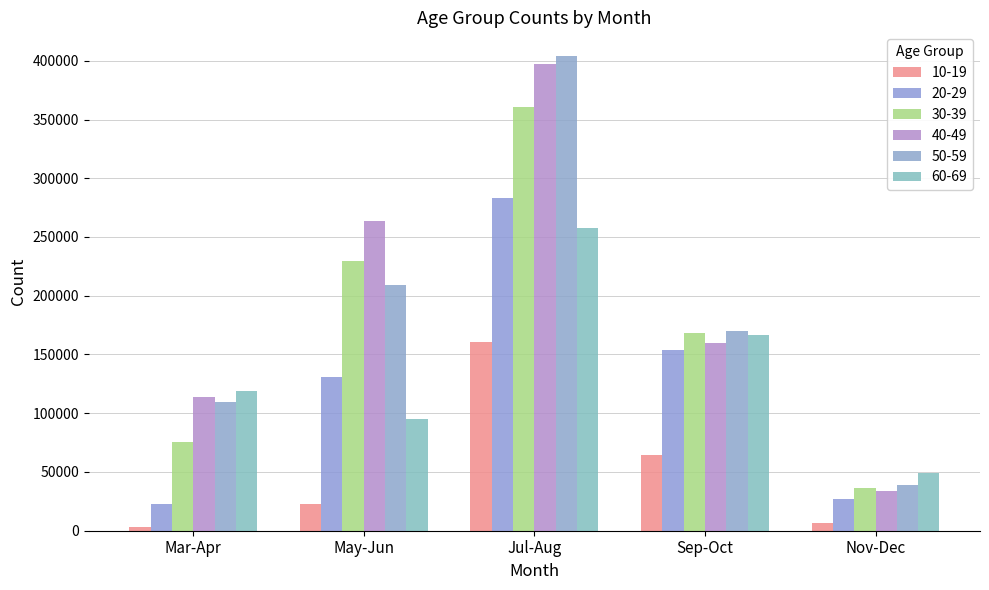

What is the label of the 1st bar from the left?

Mar-Apr